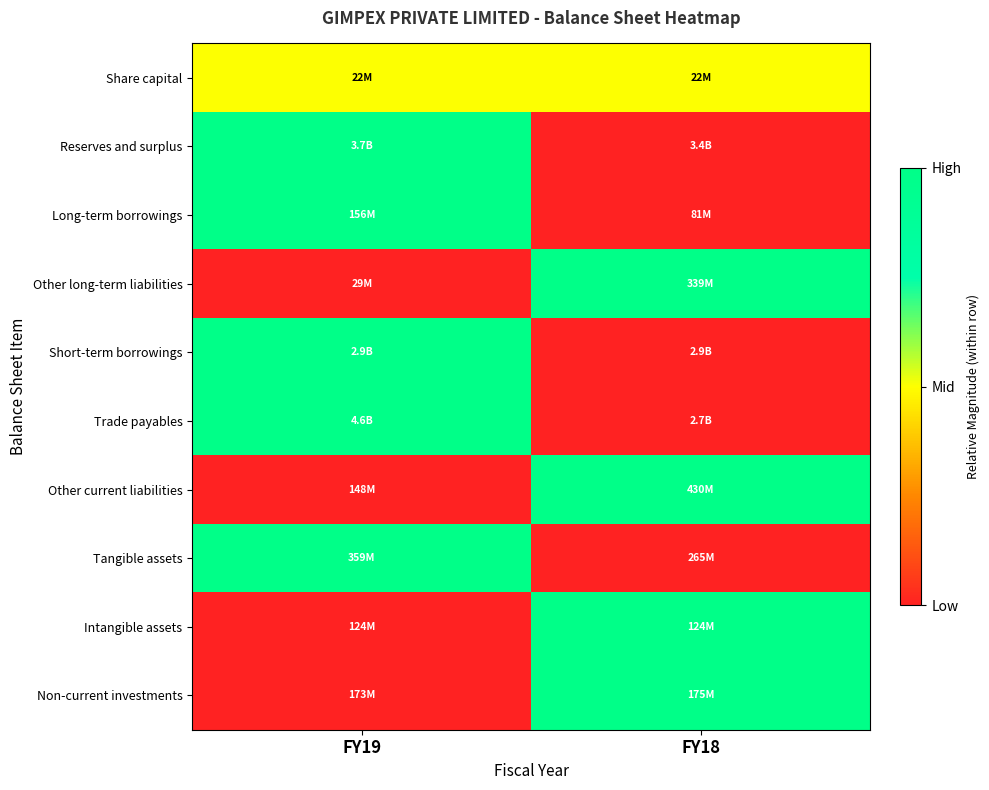

What is the total value across all series at FY18?

4.5